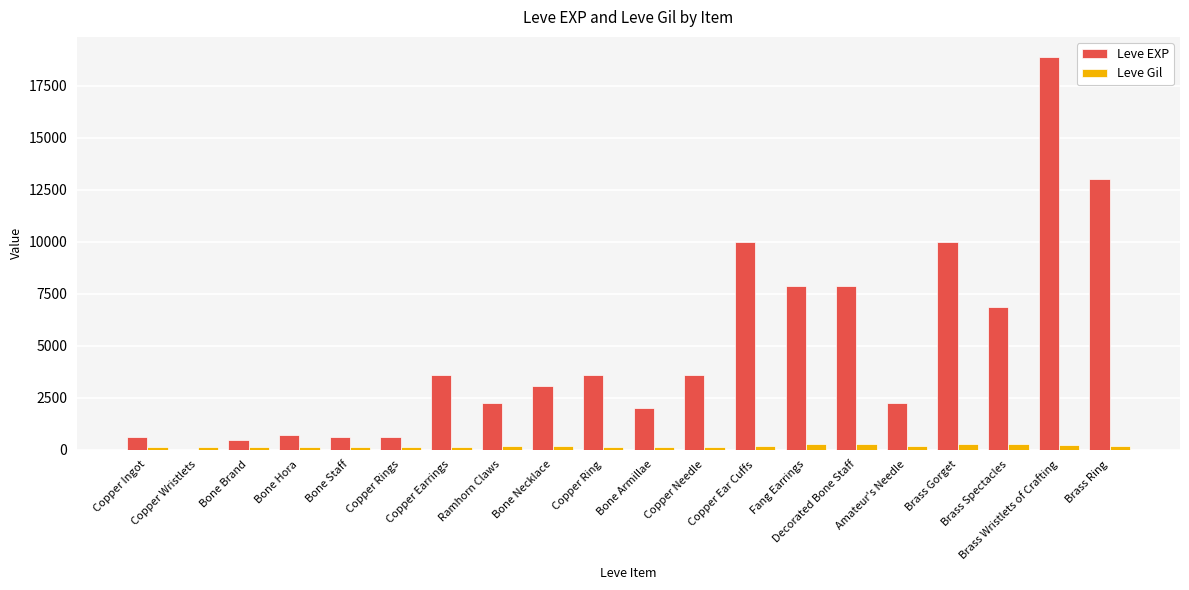

Between Bone Necklace and Brass Ring, which series saw the biggest shift?

Leve EXP